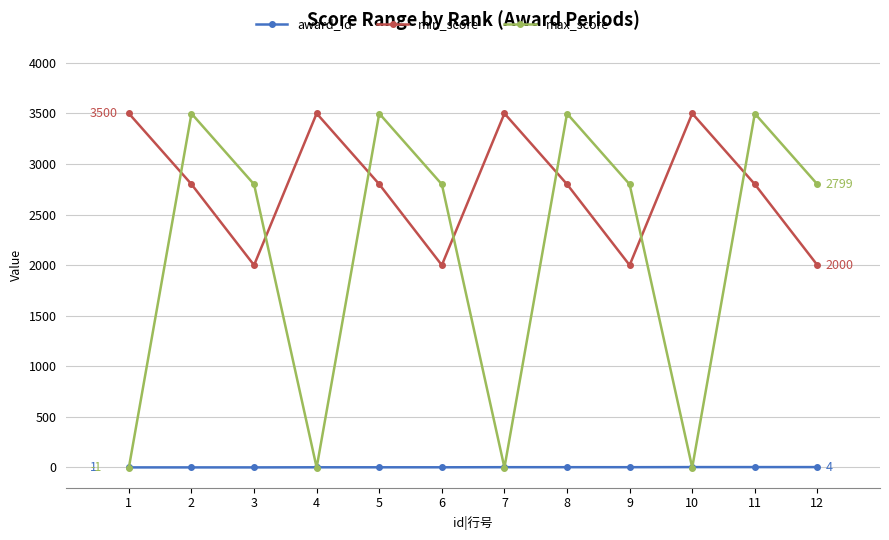

List the series in order of their overall mean, lowest first.

award_id, max_score, min_score